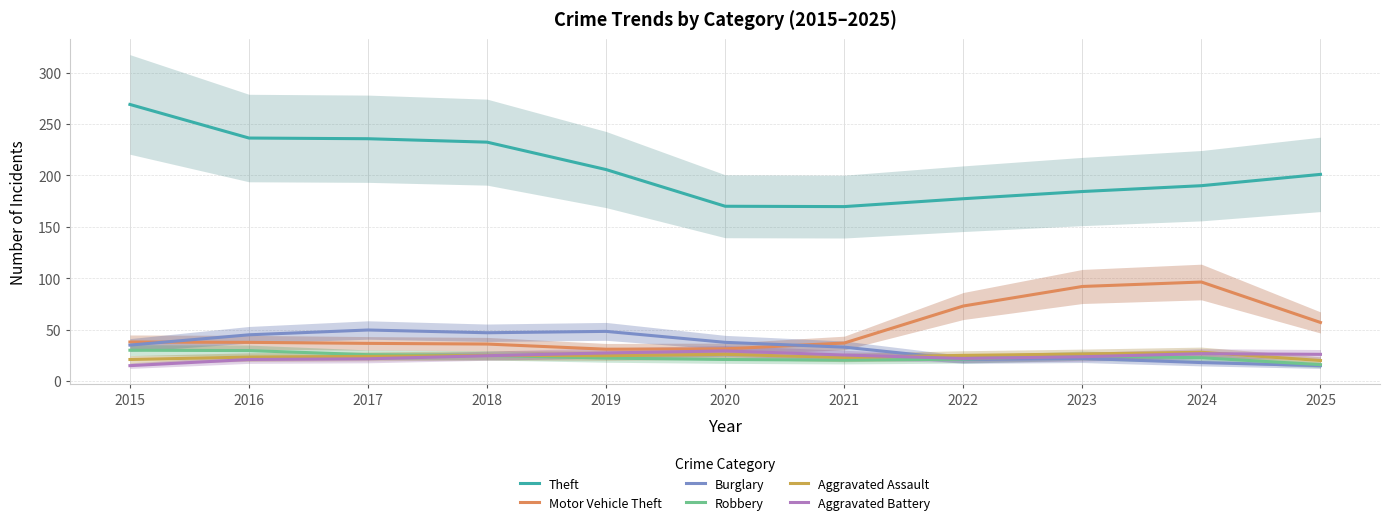

Which series has the widest spread of values?

Theft